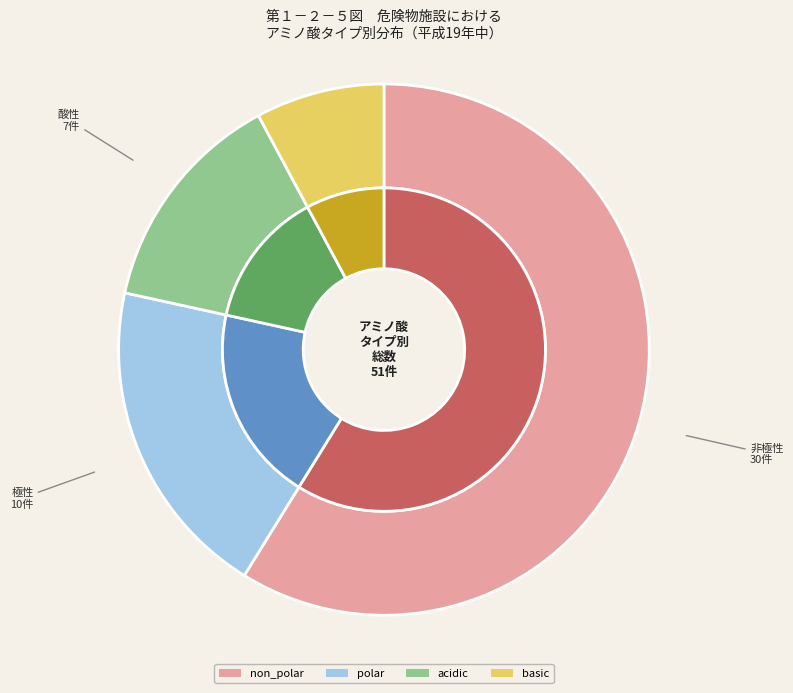

How many slices are in this pie chart?

4